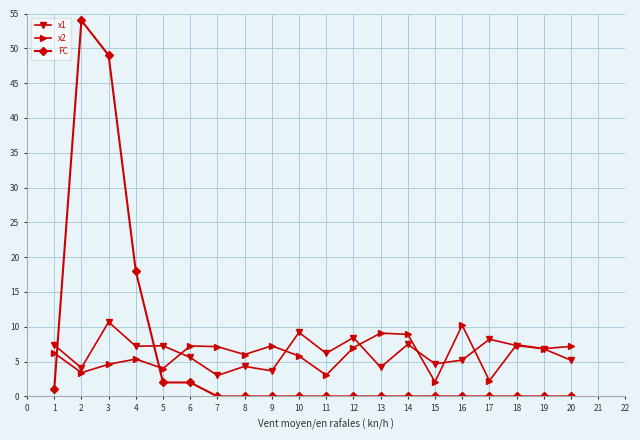

At 12, list the series in order from smallest to largest.

FC, x2, x1